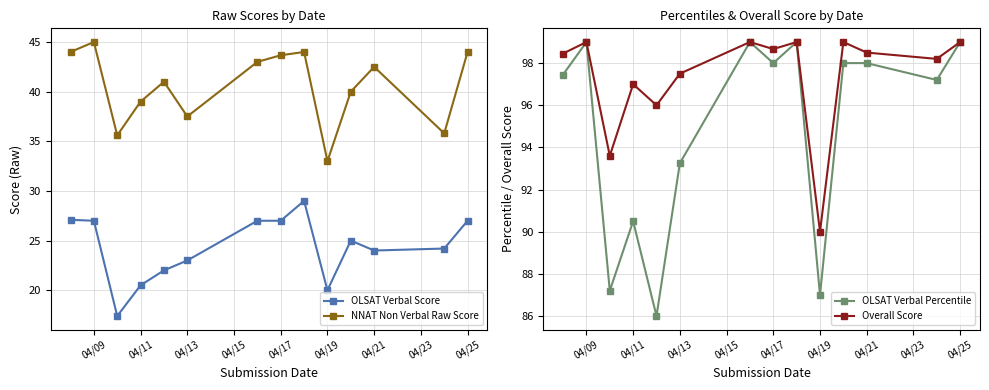

What is the difference between the second highest and second lowest values in the NNAT Non Verbal Raw Score series?

8.4